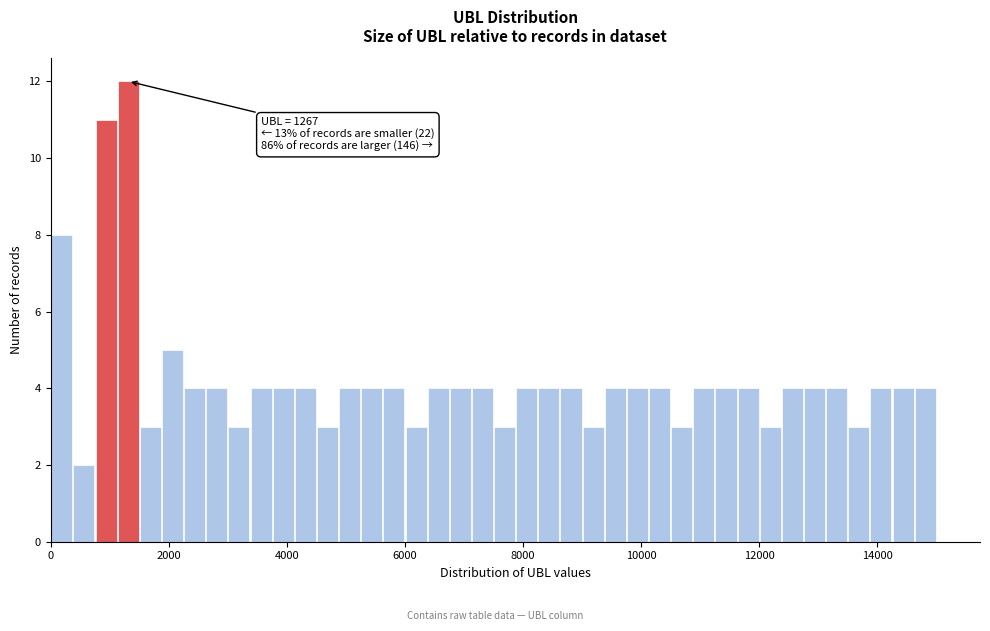

Around what value on the x-axis is the tallest bar? Give the approximate position of its centre, as read against the axis.

1400